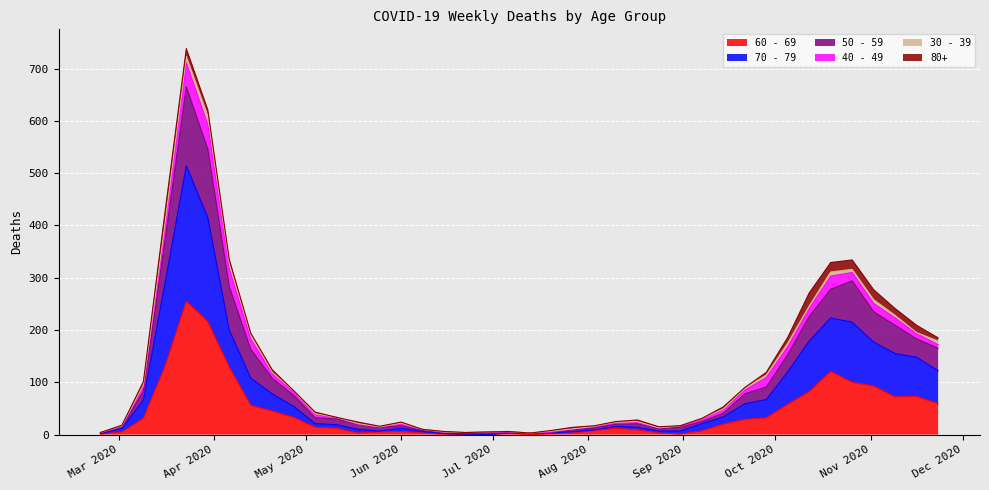

True or false: 70 - 79 has a value of 57 at 2020-11-02.

False